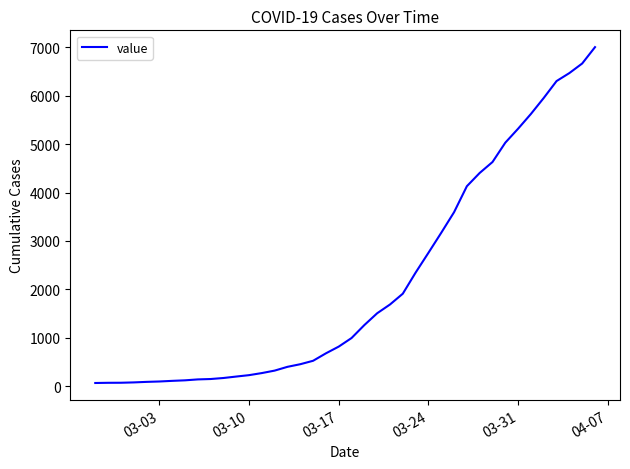

What is the difference between the maximum and minimum values?

6940